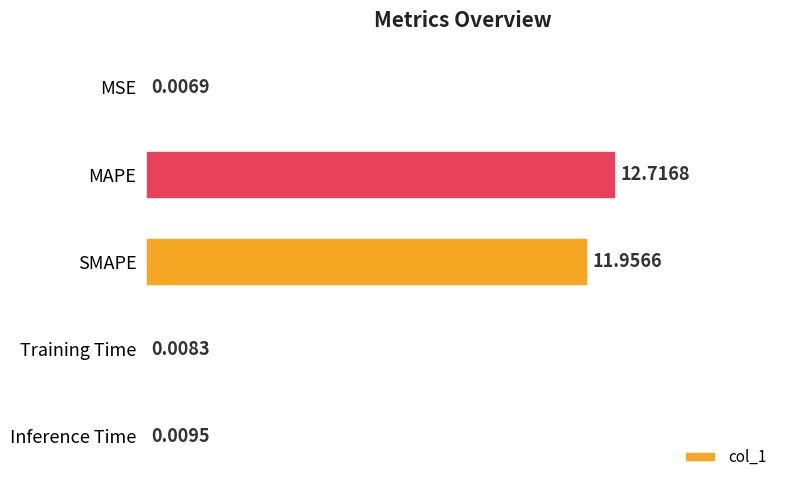

What is the sum of all values?

24.7